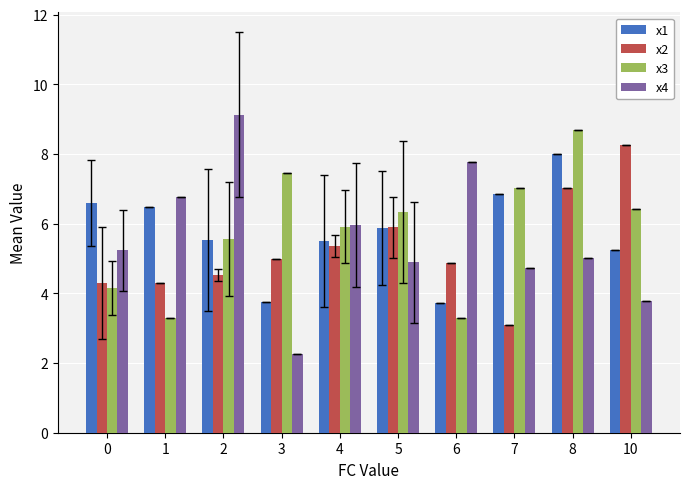

Between 1 and 6, which series saw the biggest shift?

x1